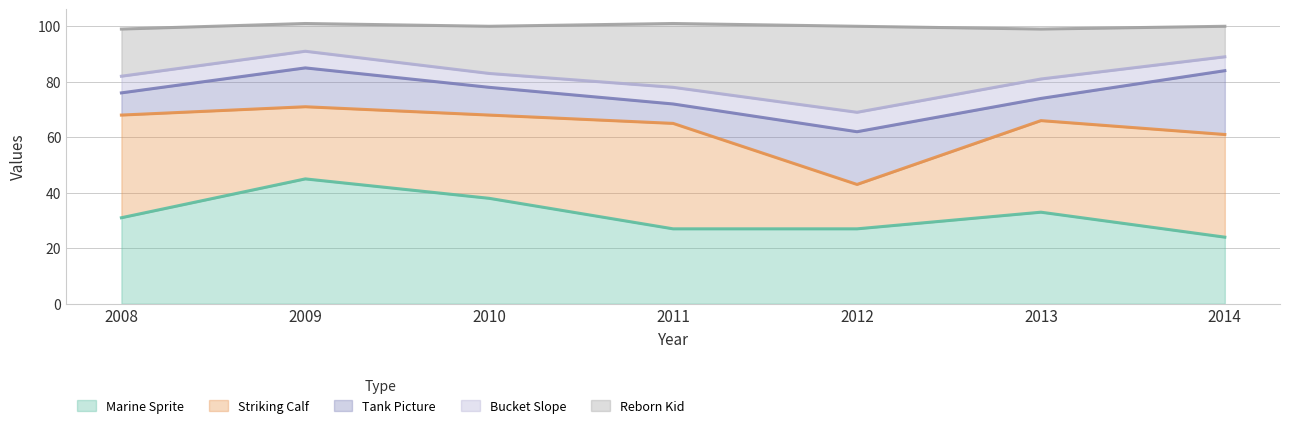

Reading left to right, list all the values displayed in this chart.

Marine Sprite: 31	45	38	27	27	33	24
Striking Calf: 37	26	30	38	16	33	37
Tank Picture: 8	14	10	7	19	8	23
Bucket Slope: 6	6	5	6	7	7	5
Reborn Kid: 17	10	17	23	31	18	11